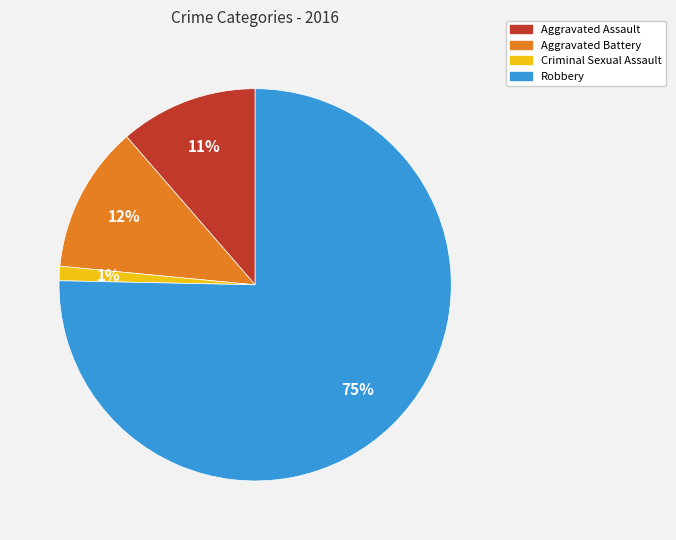

To the nearest percent, what is the combined percentage of Criminal Sexual Assault and Robbery?

77%